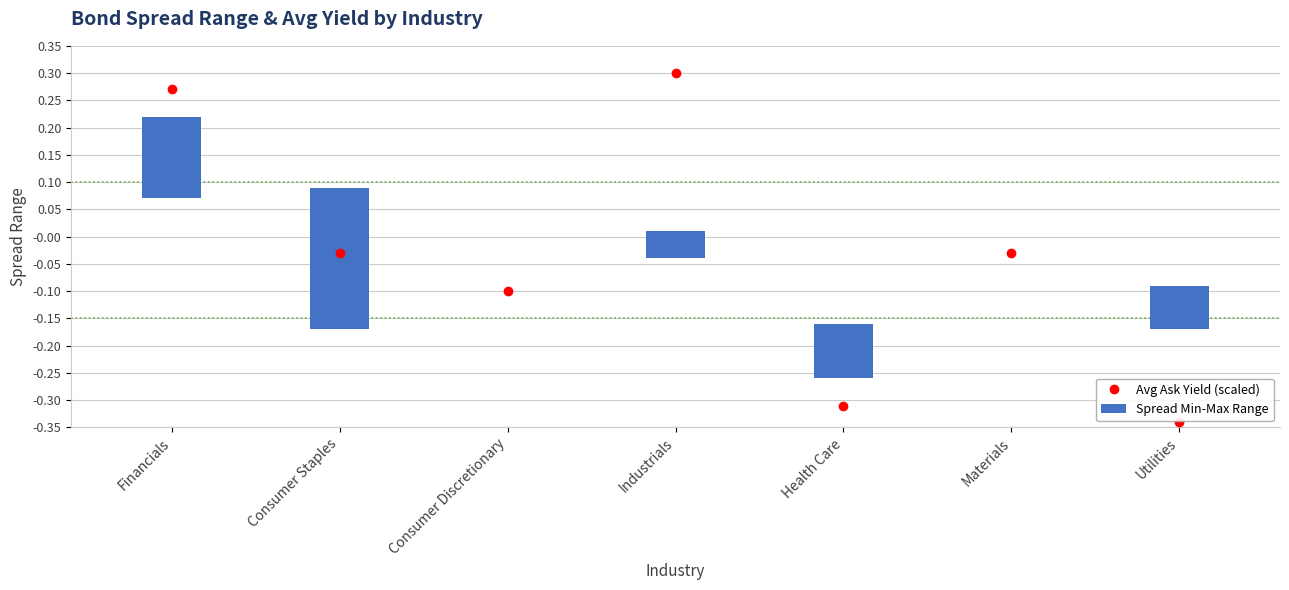

The value at Utilities is -0.2. True or false?

False